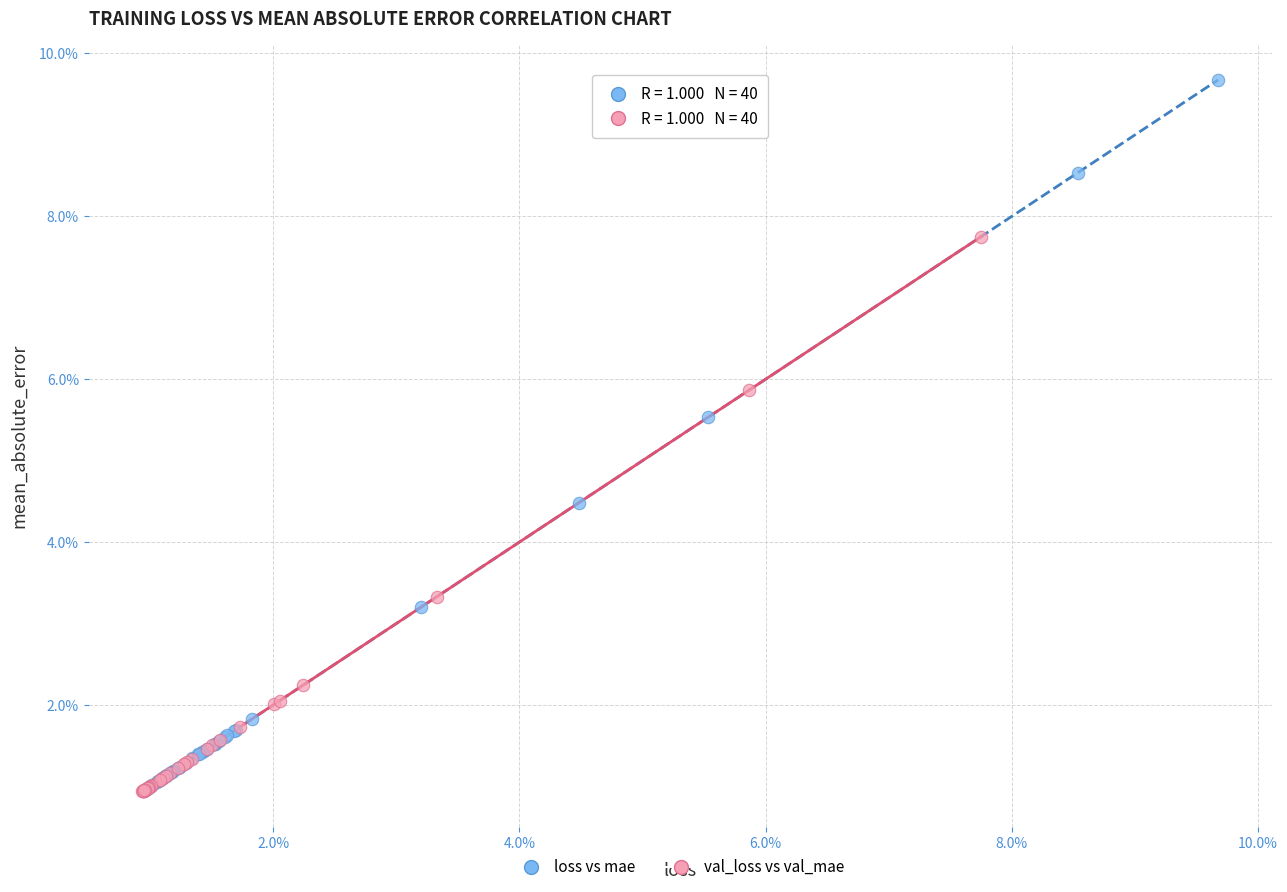

Which series reaches the maximum Y coordinate?

loss vs mae